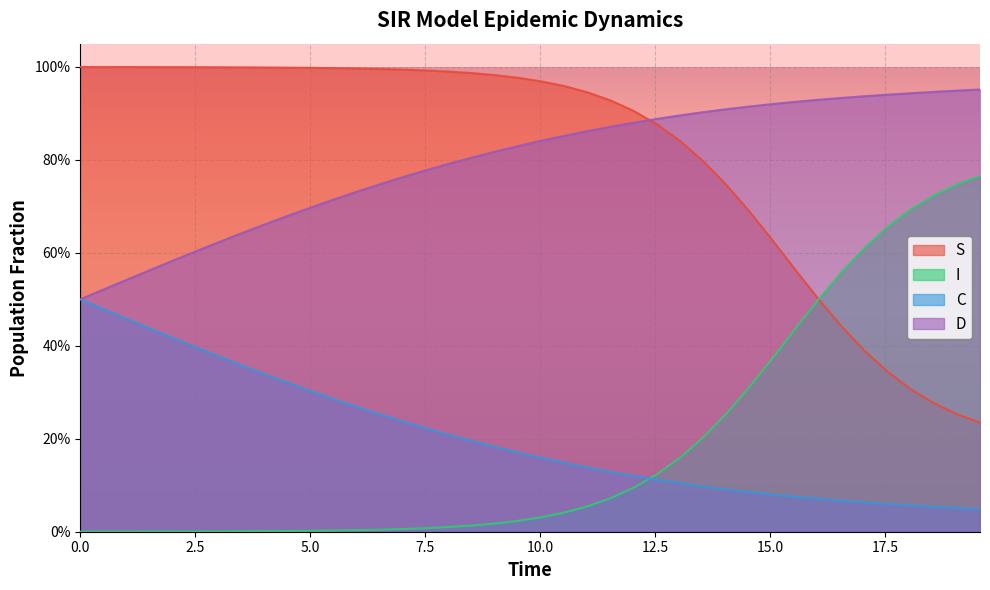

What are all the series names shown in the legend?

S, I, C, D